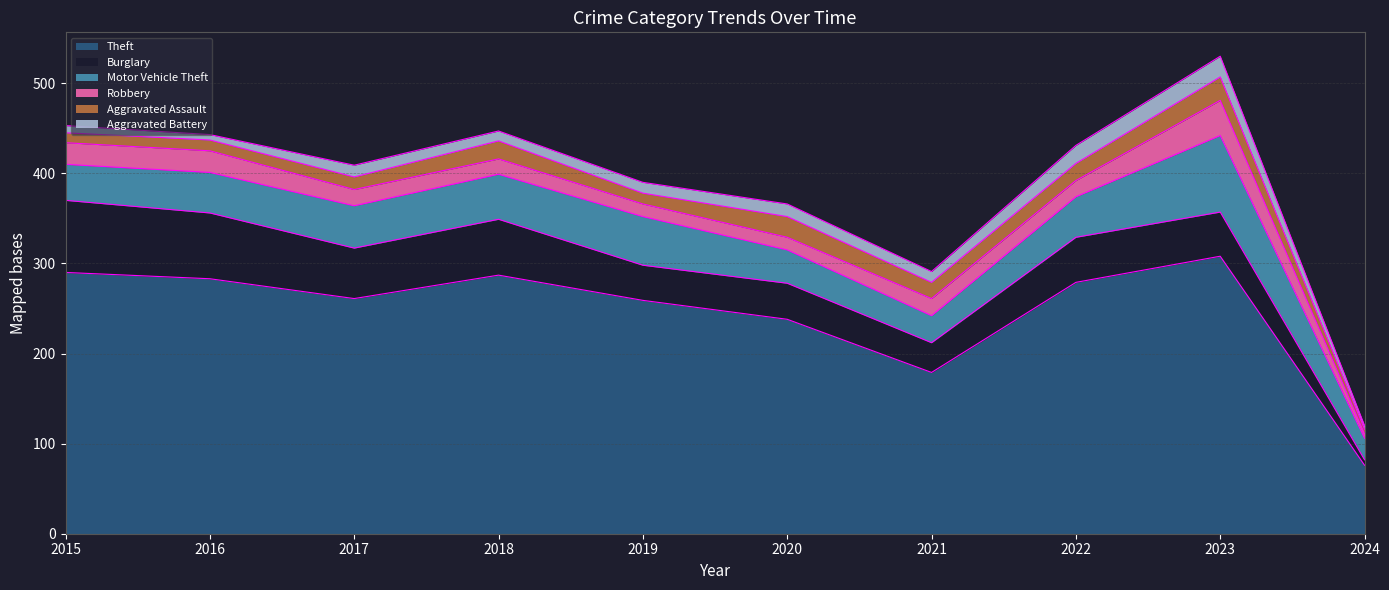

At which label is Aggravated Battery closest to 13?

2017